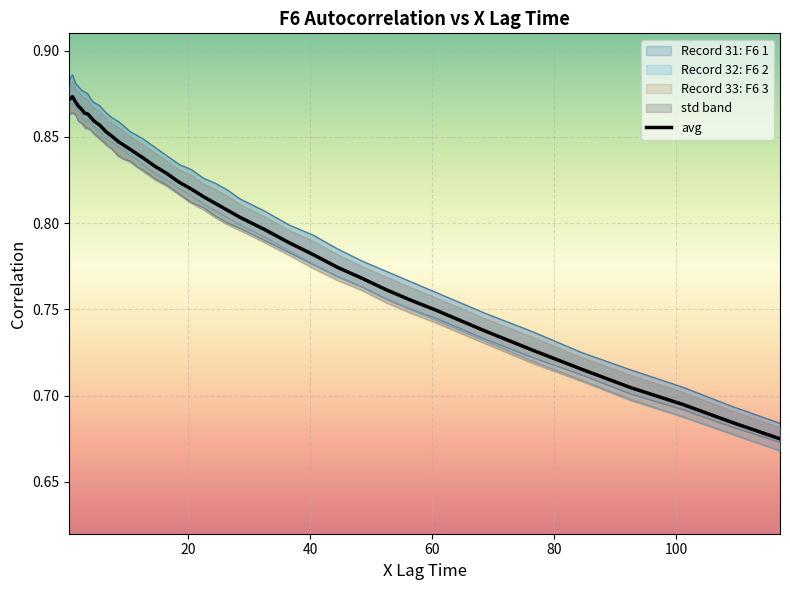

How many lines are shown in the chart?

1